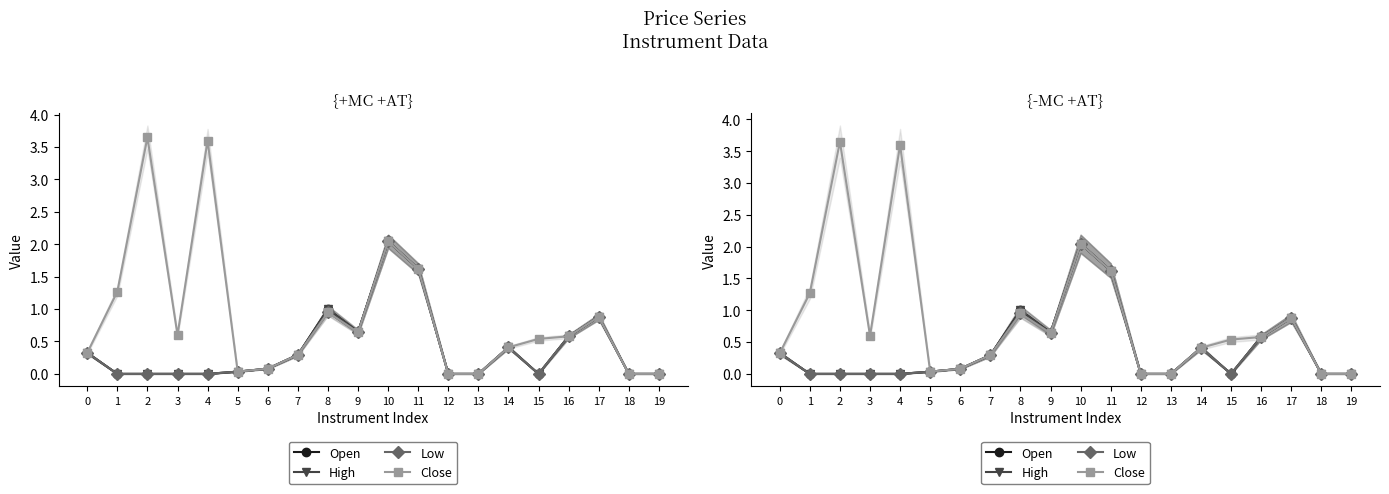

At how many categories does at least one series exceed 1?

5